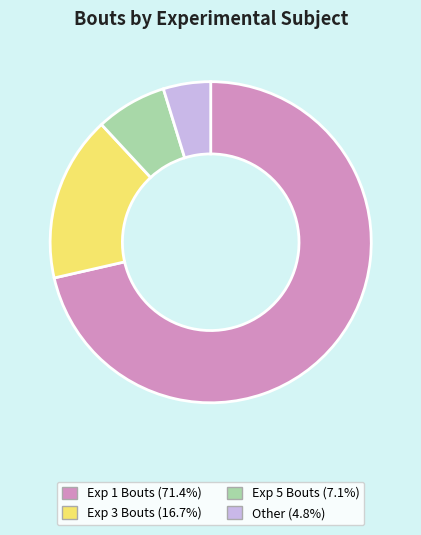

Is there any slice that represents more than half of the pie?

Yes